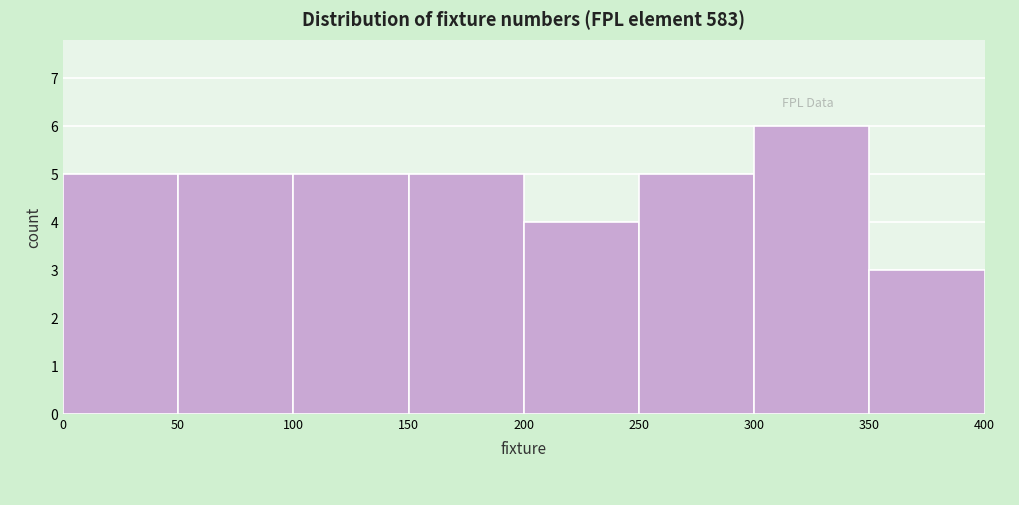

How tall is the bar that spans 350 to 400 on the x-axis? The values are not printed on the chart, so give them approximately, as read against the axis.

3